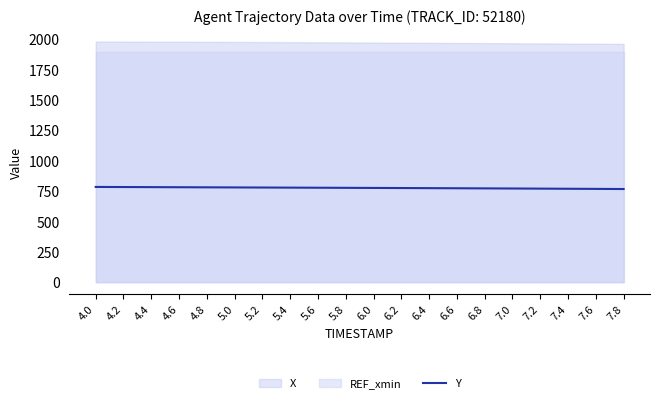

At which category does the chart reach its peak across all series?

4.0